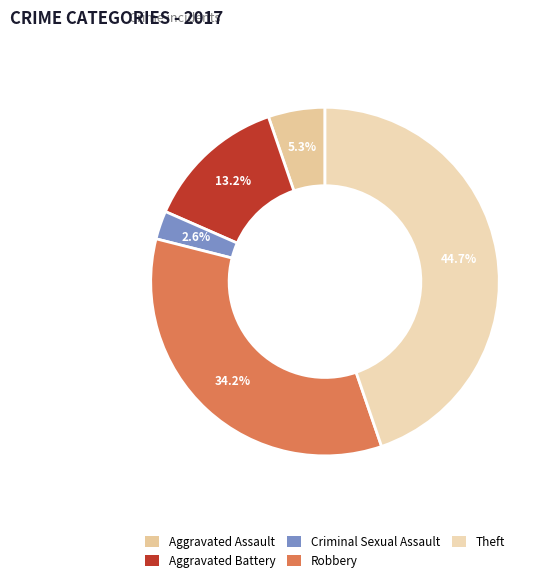

What percentage is the Robbery slice, to the nearest percent?

34%